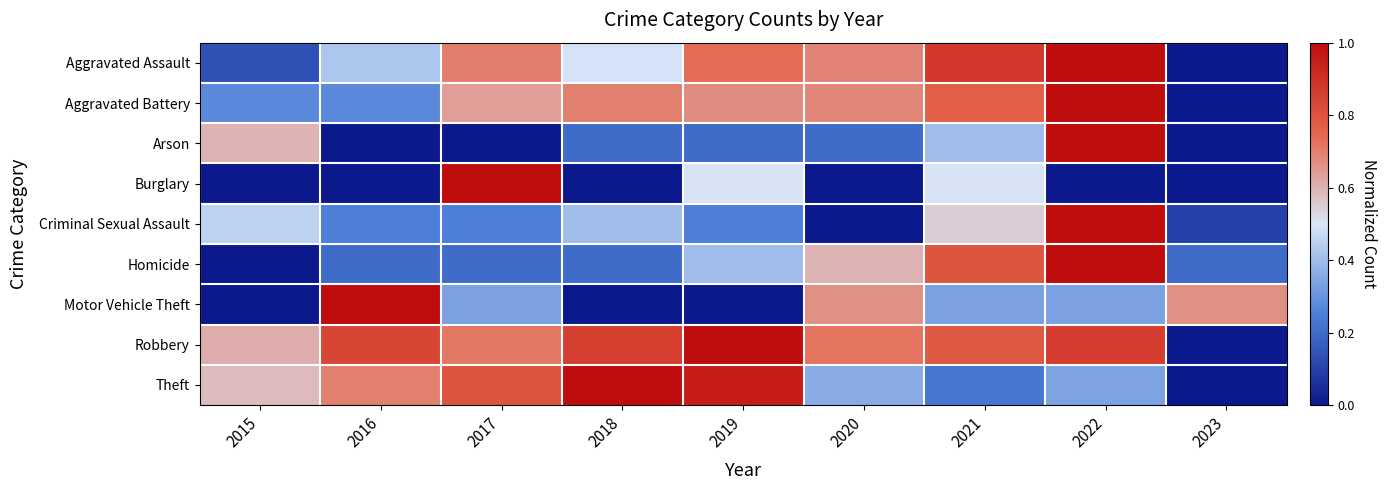

Reading left to right, list all the values displayed in this chart.

Aggravated Assault: 2015=0.1	2016=0.4	2017=0.7	2018=0.5	2019=0.7	2020=0.7	2021=0.9	2022=1.0	2023=0.0
Aggravated Battery: 2015=0.3	2016=0.3	2017=0.6	2018=0.7	2019=0.7	2020=0.7	2021=0.8	2022=1.0	2023=0.0
Arson: 2015=0.6	2016=0.0	2017=0.0	2018=0.2	2019=0.2	2020=0.2	2021=0.4	2022=1.0	2023=0.0
Burglary: 2015=0.0	2016=0.0	2017=1.0	2018=0.0	2019=0.5	2020=0.0	2021=0.5	2022=0.0	2023=0.0
Criminal Sexual Assault: 2015=0.5	2016=0.2	2017=0.2	2018=0.4	2019=0.2	2020=0.0	2021=0.6	2022=1.0	2023=0.1
Homicide: 2015=0.0	2016=0.2	2017=0.2	2018=0.2	2019=0.4	2020=0.6	2021=0.8	2022=1.0	2023=0.2
Motor Vehicle Theft: 2015=0.0	2016=1.0	2017=0.3	2018=0.0	2019=0.0	2020=0.7	2021=0.3	2022=0.3	2023=0.7
Robbery: 2015=0.6	2016=0.8	2017=0.7	2018=0.9	2019=1.0	2020=0.7	2021=0.8	2022=0.9	2023=0.0
Theft: 2015=0.6	2016=0.7	2017=0.8	2018=1.0	2019=0.9	2020=0.4	2021=0.2	2022=0.3	2023=0.0